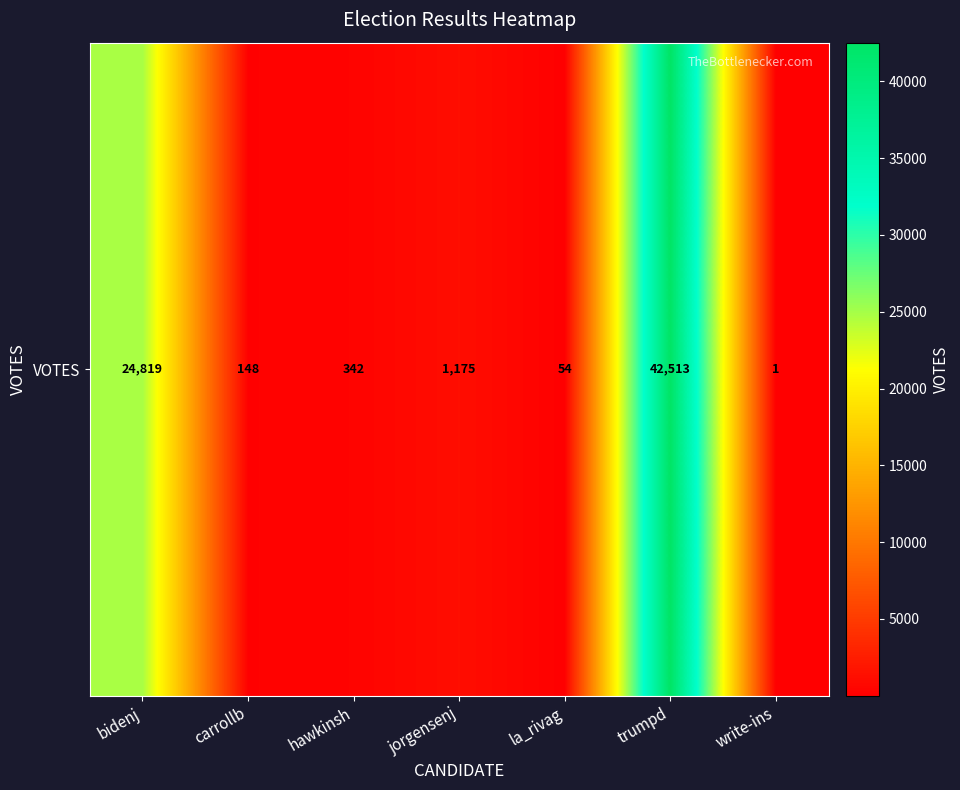

True or false: the data shows 1 at write-ins.

False